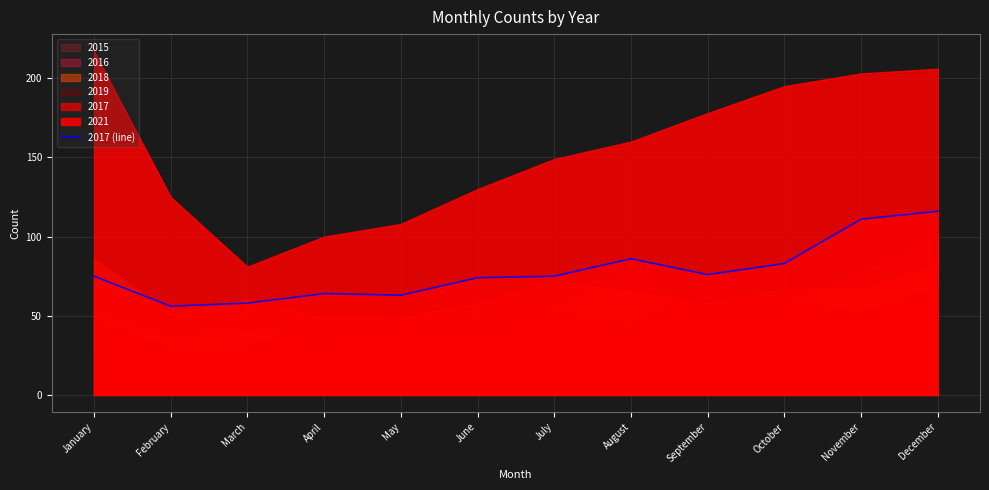

How many data points are less than 75?

5